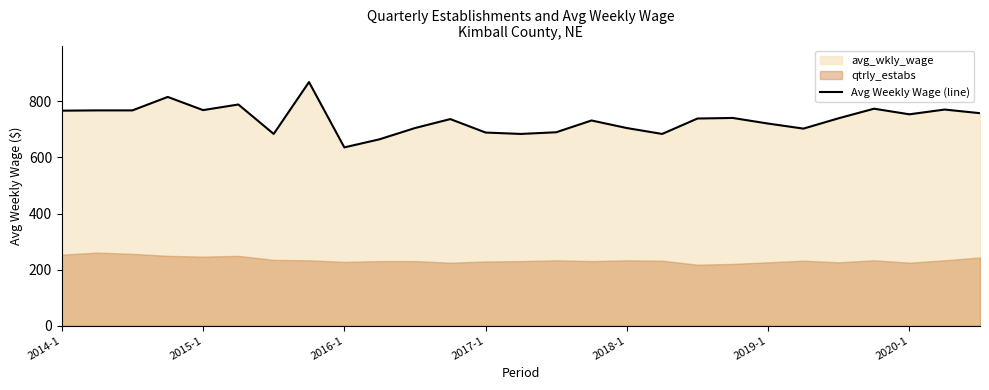

What is the average value?

735